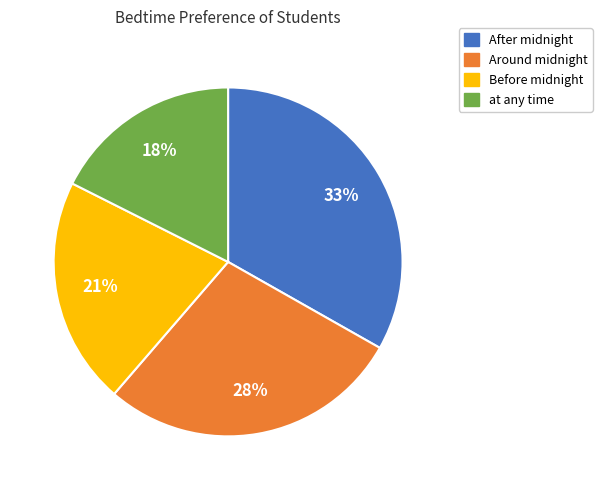

What is the ratio of the value at After midnight to the value at Before midnight?

1.6